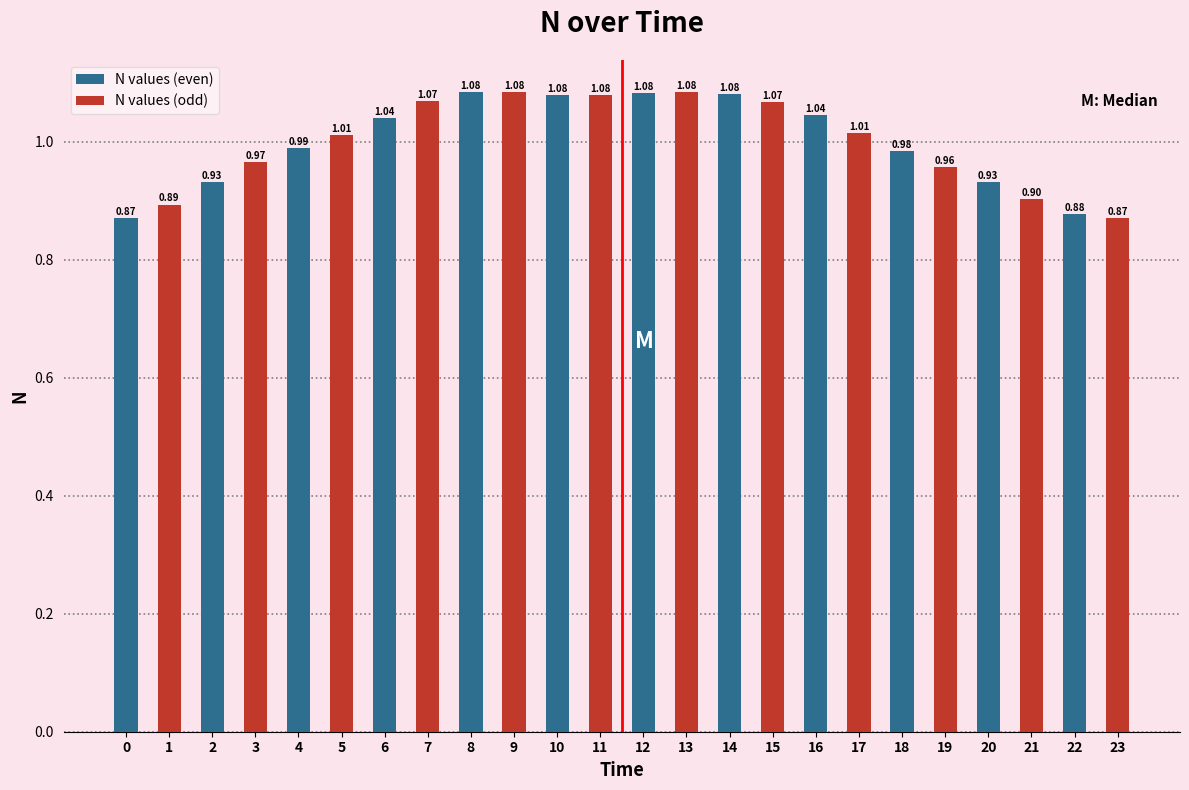

Rank the series by their average value, from highest to lowest.

N values (odd), N values (even)